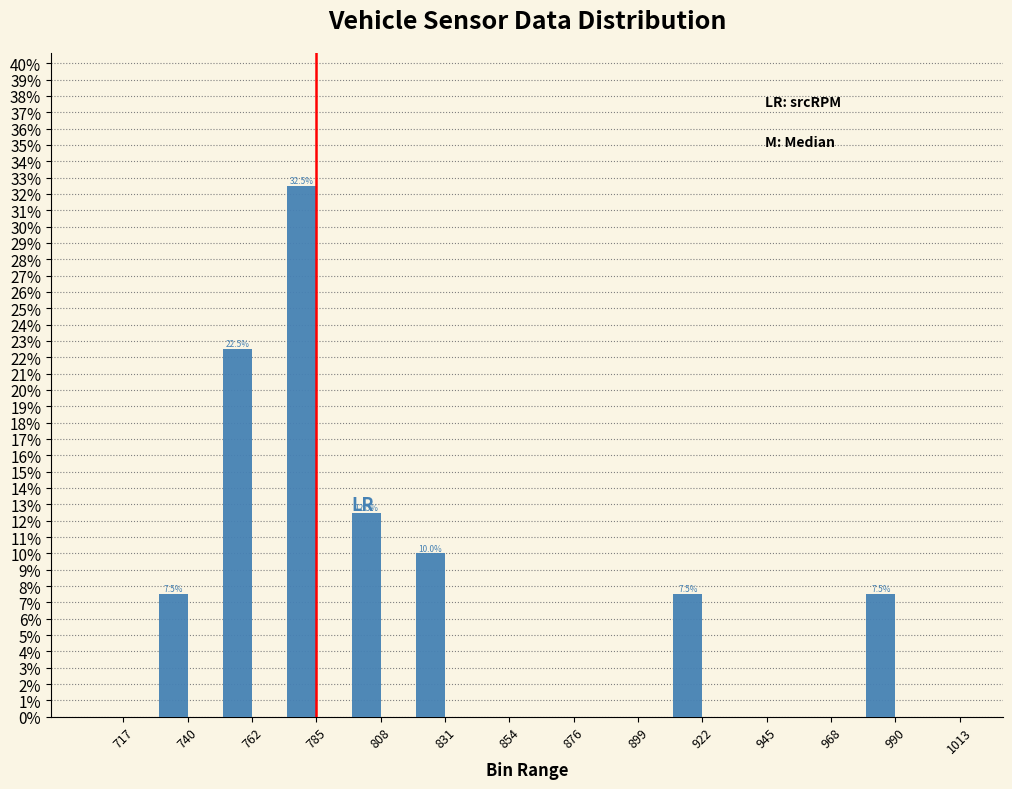

Reading right to left, transcribe all the data shown in this chart.

1013=0.0	990=7.5	968=0.0	945=0.0	922=7.5	899=0.0	876=0.0	854=0.0	831=10.0	808=12.5	785=32.5	762=22.5	740=7.5	717=0.0